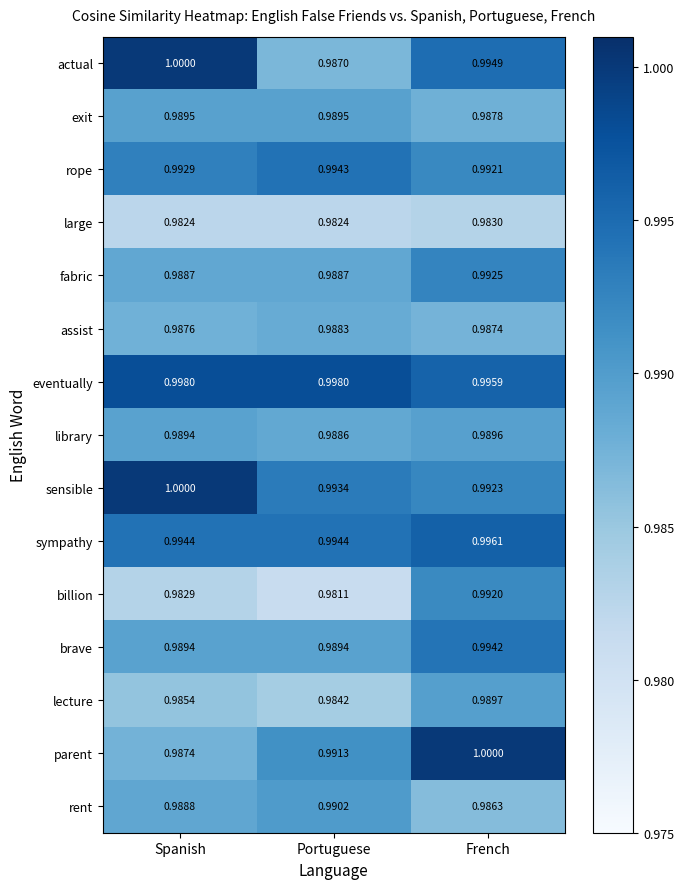

Which category has the lowest value across all series?

Portuguese